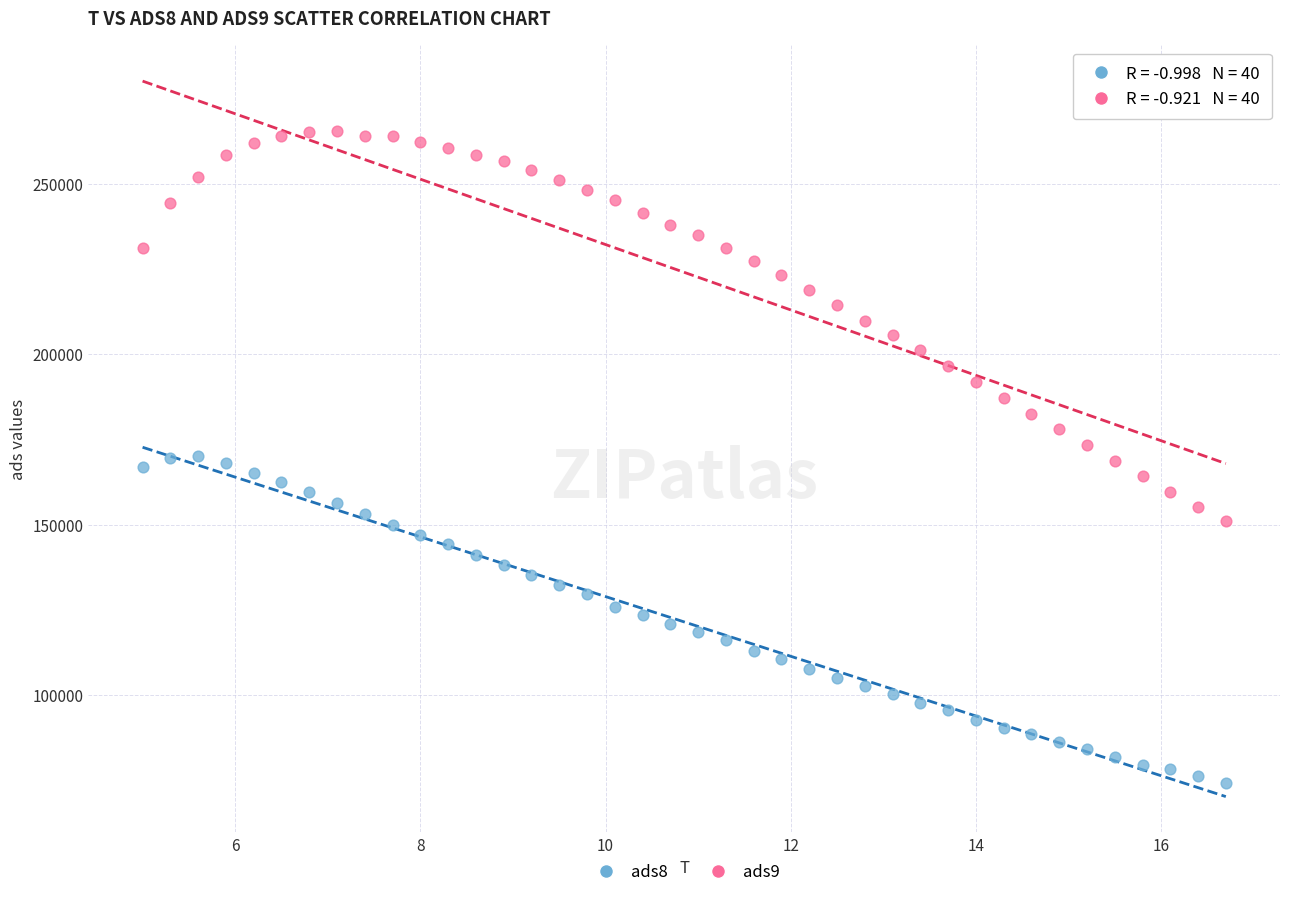

Which series has the largest Y range (max minus min)?

ads9